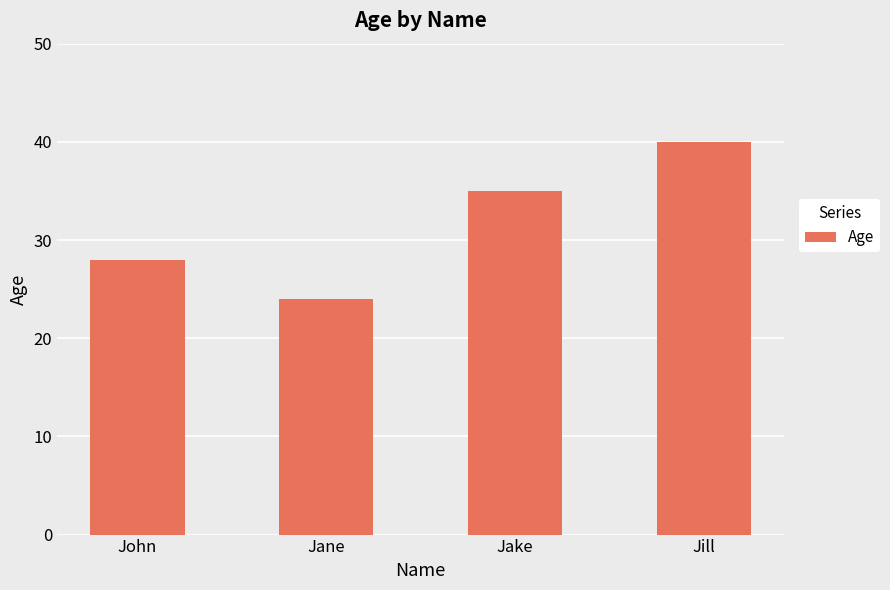

Between Jill and Jake, which is larger?

Jill